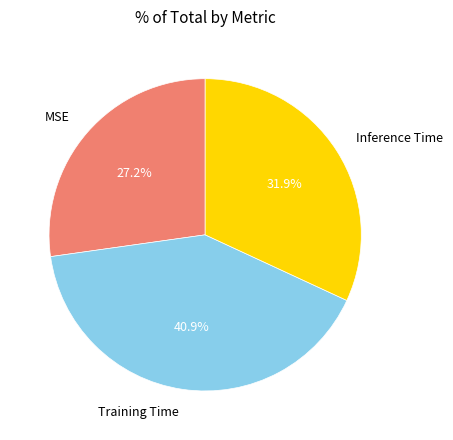

What is the smallest slice in the pie chart?

MSE